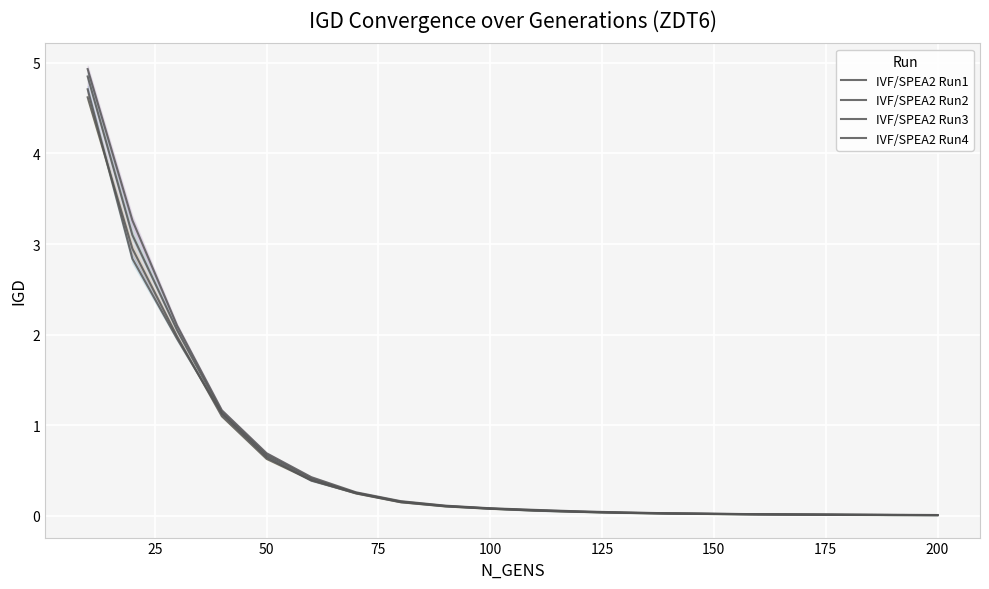

True or false: IVF/SPEA2 Run3 and IVF/SPEA2 Run1 intersect in this chart.

False